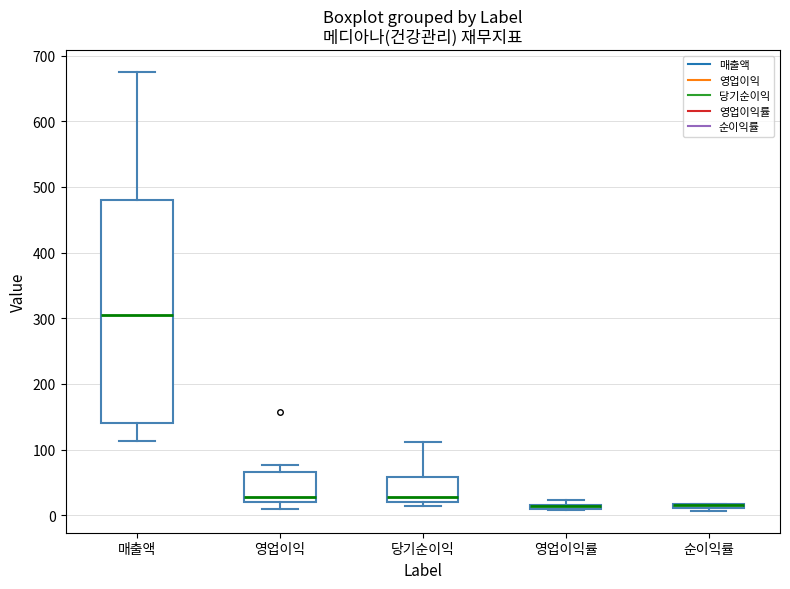

Which box is the tallest, from its lower edge to its upper edge?

매출액